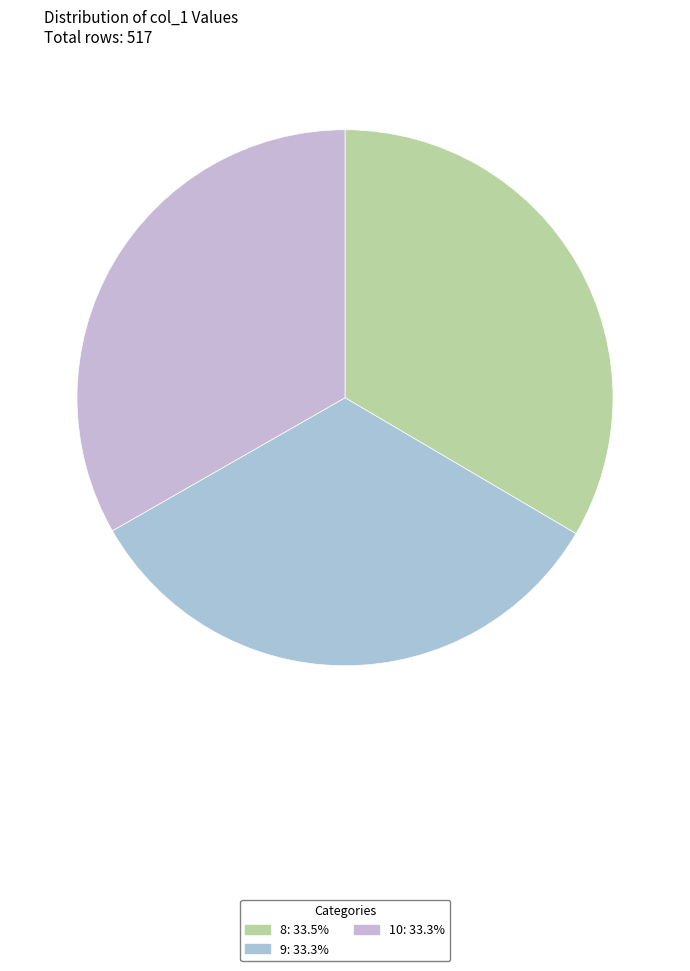

Approximately how many times larger is the value at 9 compared to 10?

1.0